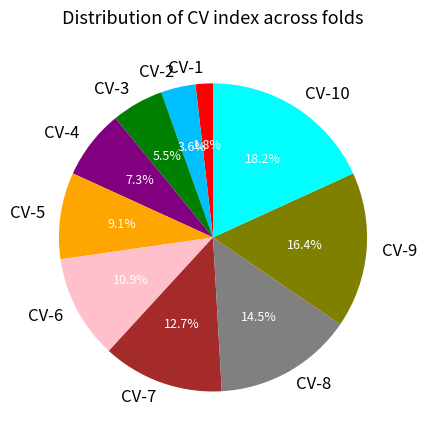

To the nearest percent, what is the difference between the largest and smallest slice percentages?

16%